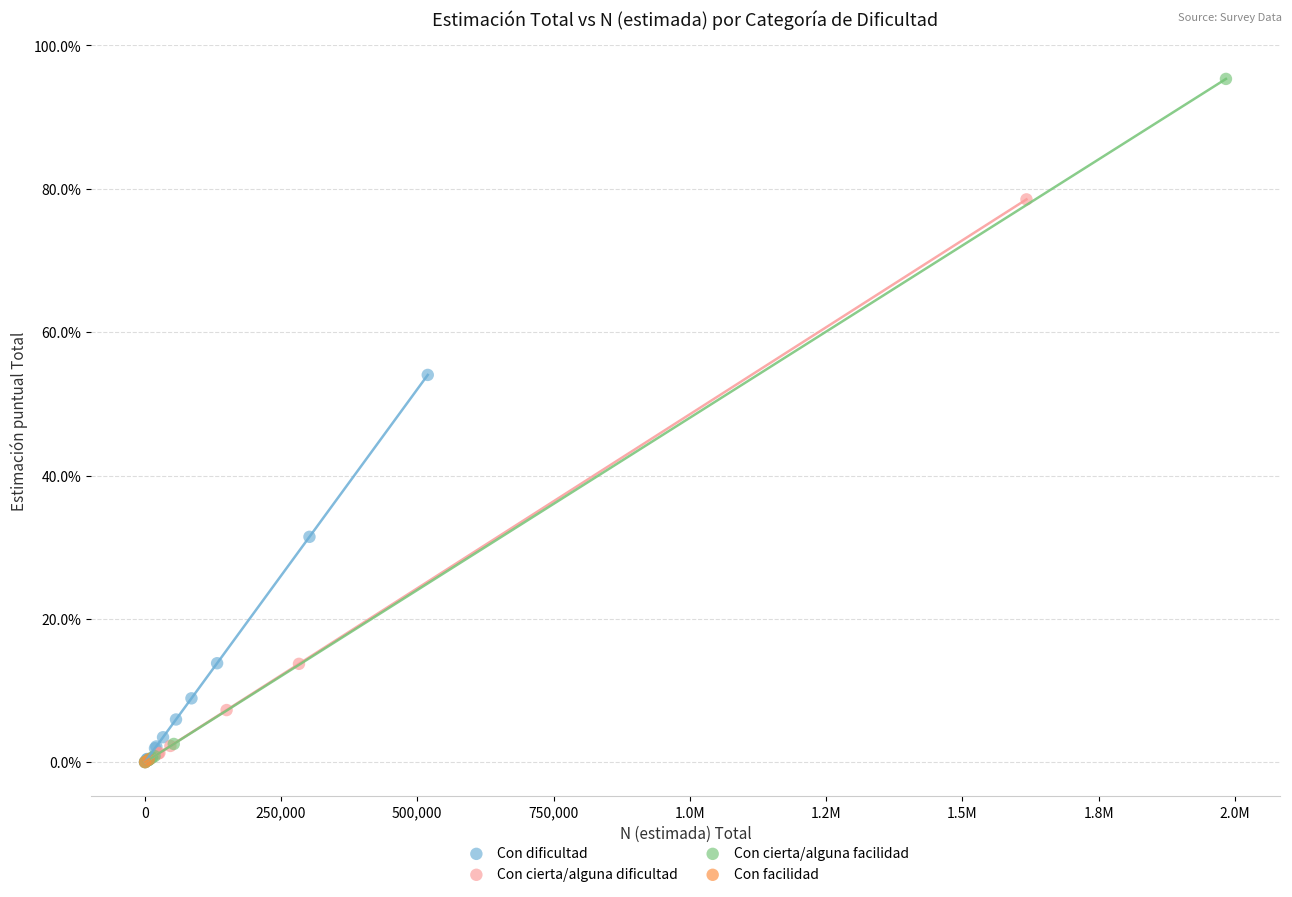

Which series reaches the maximum Y coordinate?

Con cierta/alguna facilidad